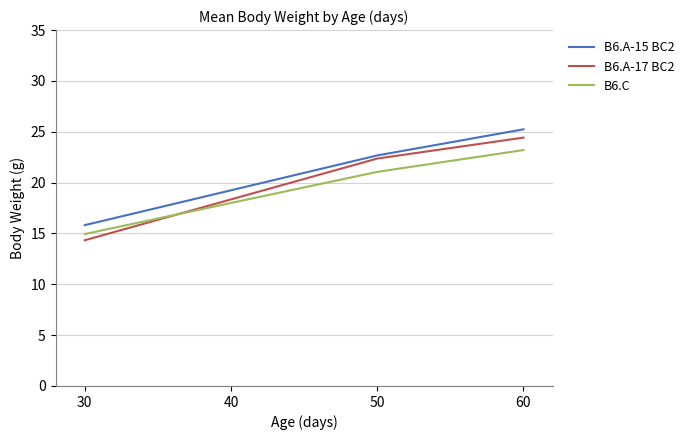

What is the smallest value displayed?

14.3